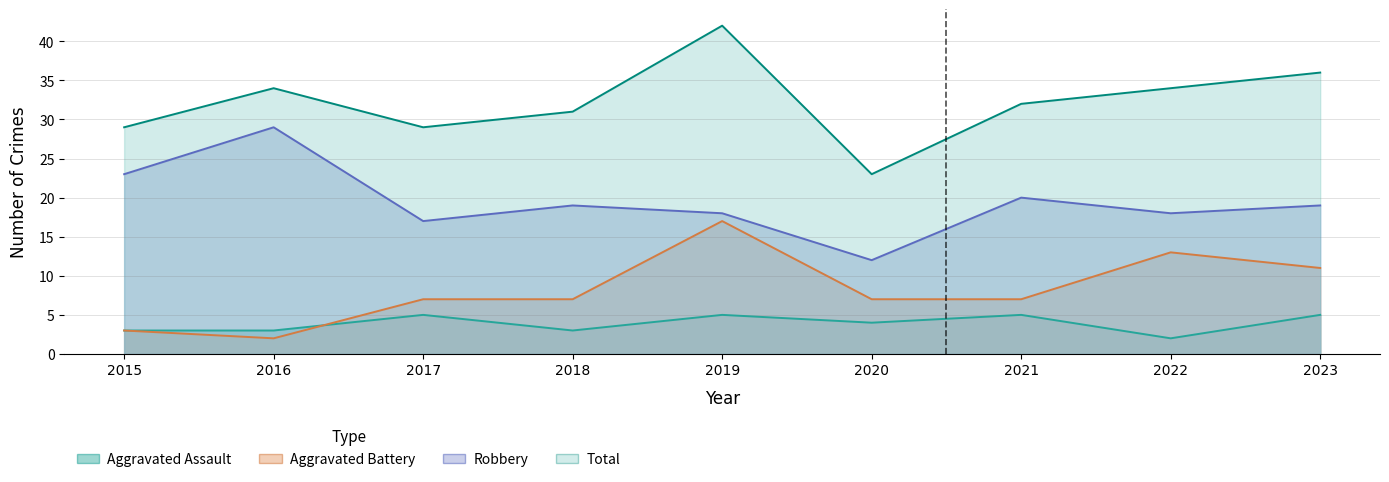

Reading left to right, transcribe all the data shown in this chart.

Aggravated Assault: 2015=3	2016=3	2017=5	2018=3	2019=5	2020=4	2021=5	2022=2	2023=5
Aggravated Battery: 2015=3	2016=2	2017=7	2018=7	2019=17	2020=7	2021=7	2022=13	2023=11
Robbery: 2015=23	2016=29	2017=17	2018=19	2019=18	2020=12	2021=20	2022=18	2023=19
Total: 2015=29	2016=34	2017=29	2018=31	2019=42	2020=23	2021=32	2022=34	2023=36